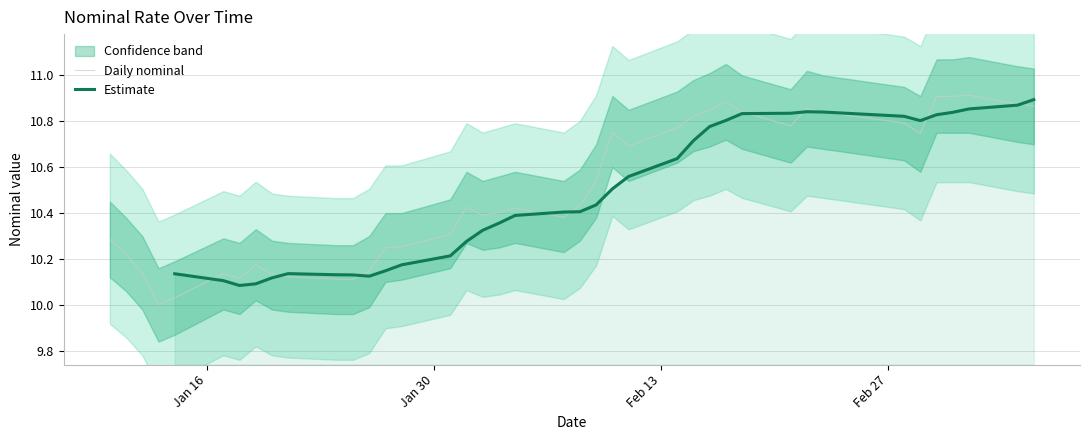

What is the smallest value displayed?

9.8